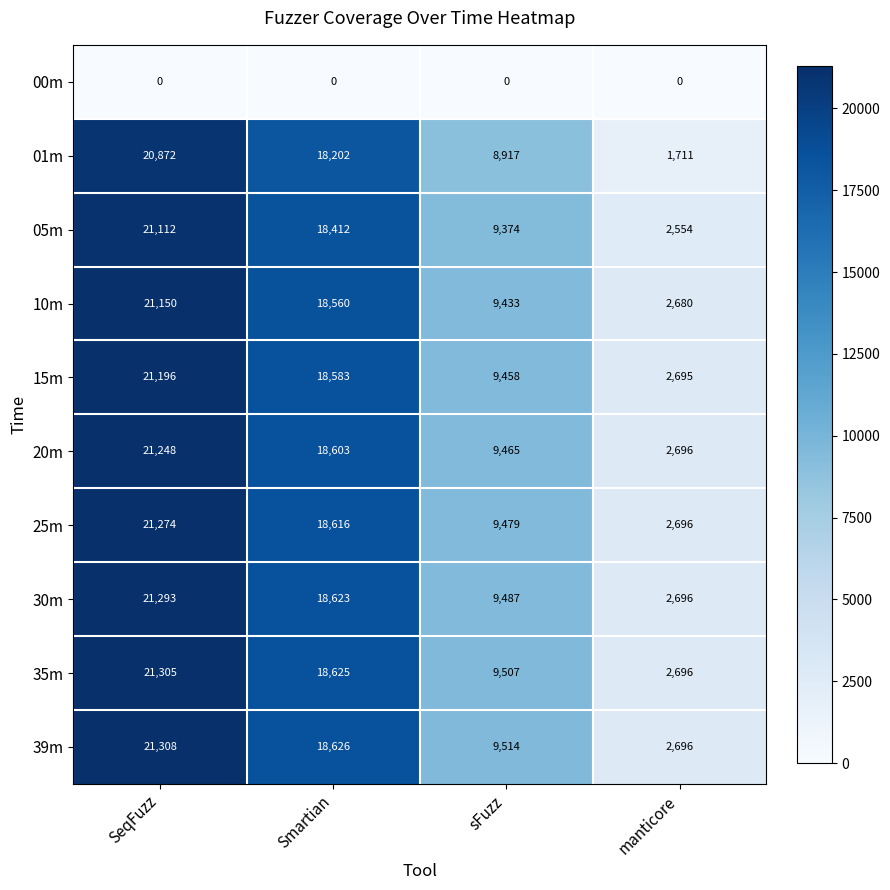

Which series changed the most between Smartian and sFuzz?

01m